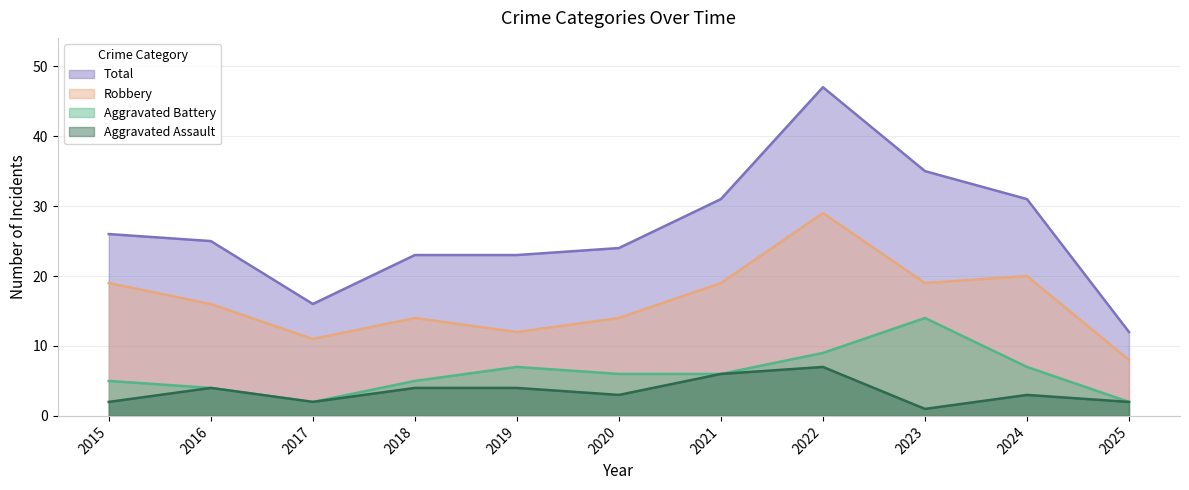

True or false: Total and Aggravated Assault cross at least once.

False